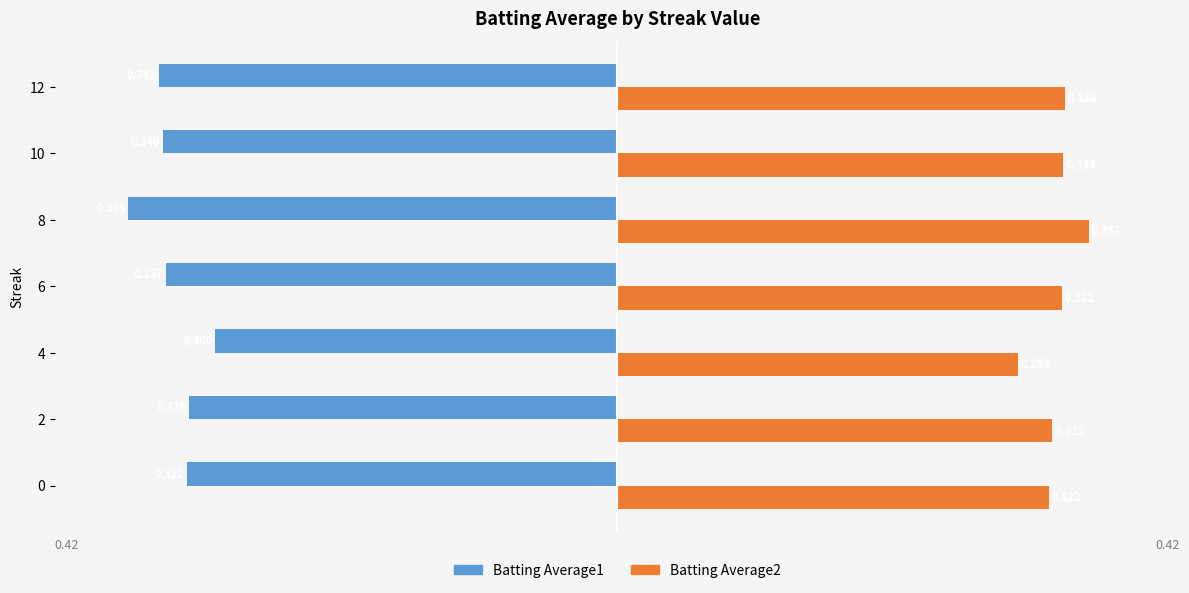

Is the value of Batting Average2 at 8 greater than the value of Batting Average1 at 12?

Yes